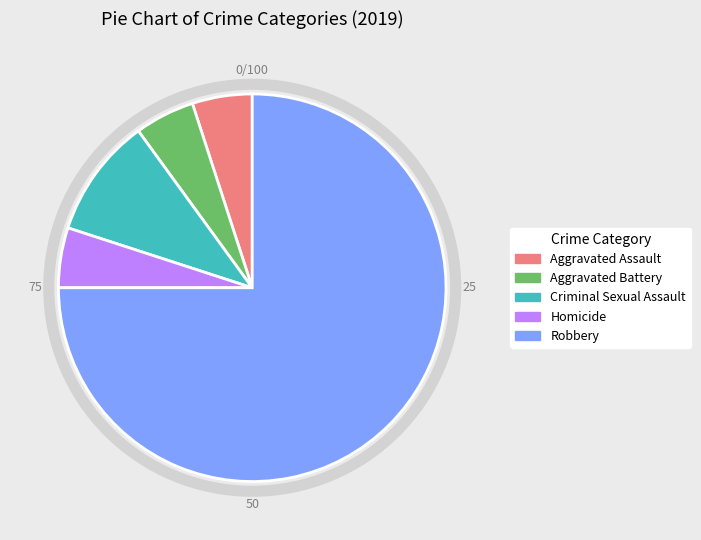

Which category has the biggest portion of the pie?

Robbery